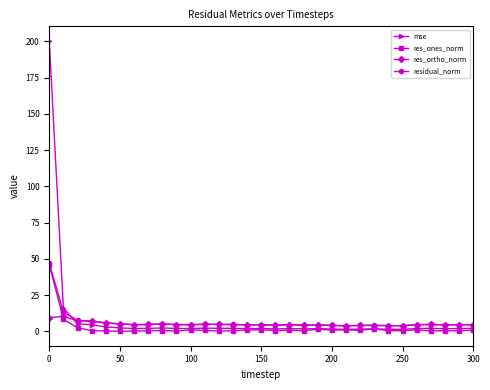

How many lines are shown in the chart?

4